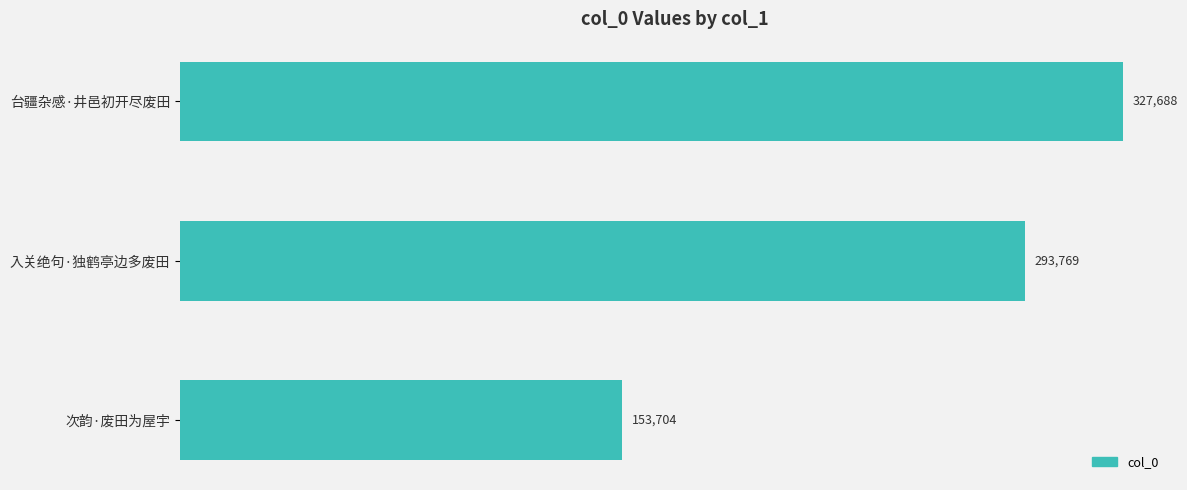

What is the sum of all values?

775161